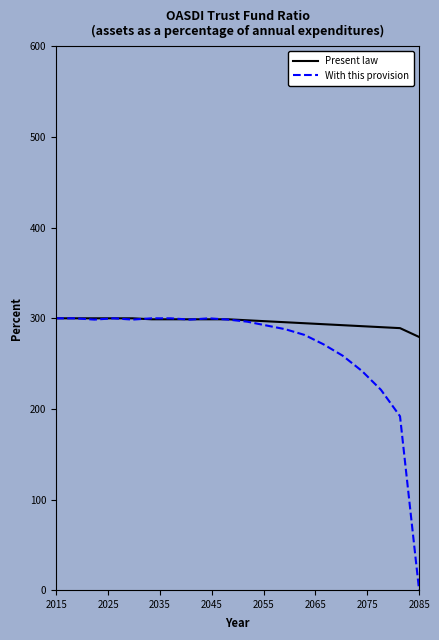

Which series ends up on top after the final intersection of Present law and With this provision?

Present law